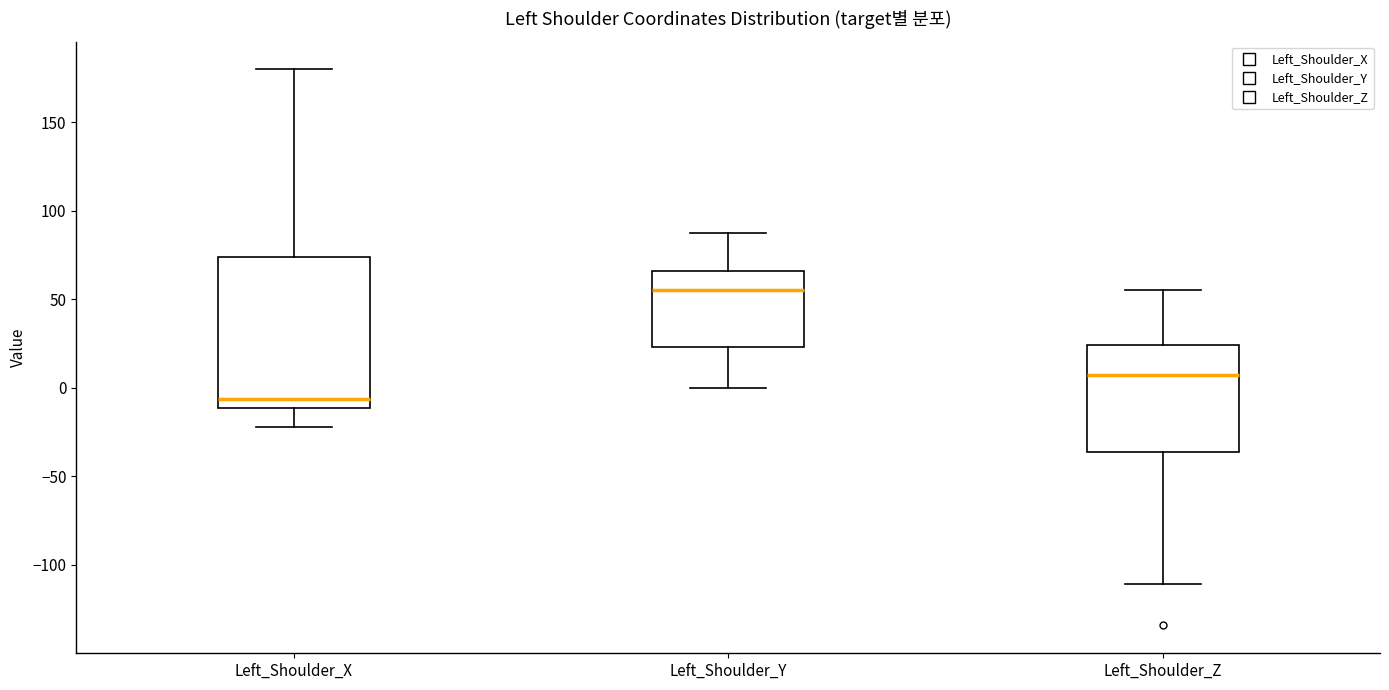

Which box is the tallest, from its lower edge to its upper edge?

Left_Shoulder_X